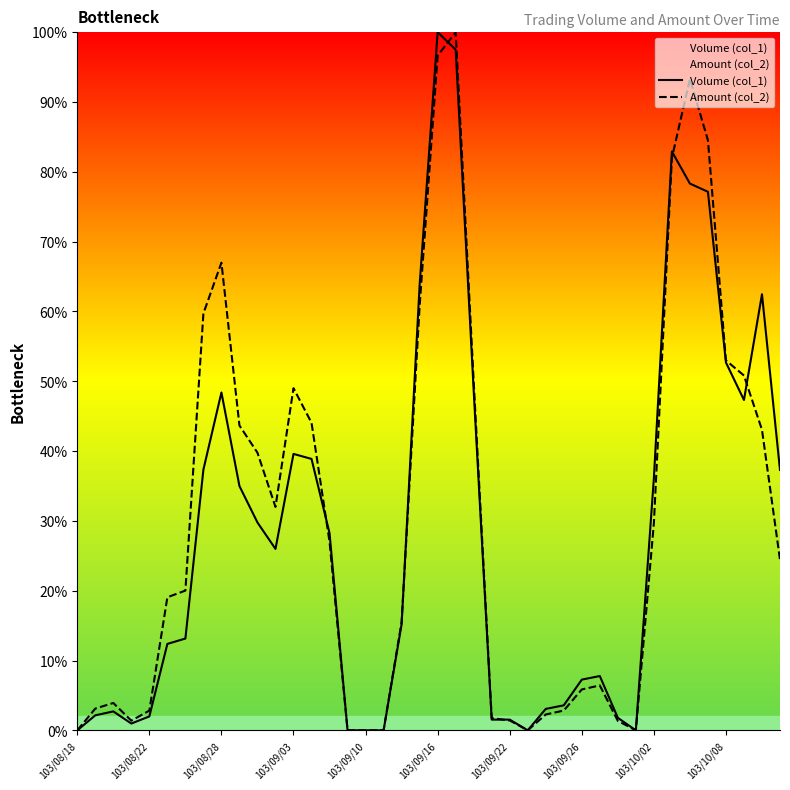

What is the spread (max minus min) of values at 103/08/28?

18.6